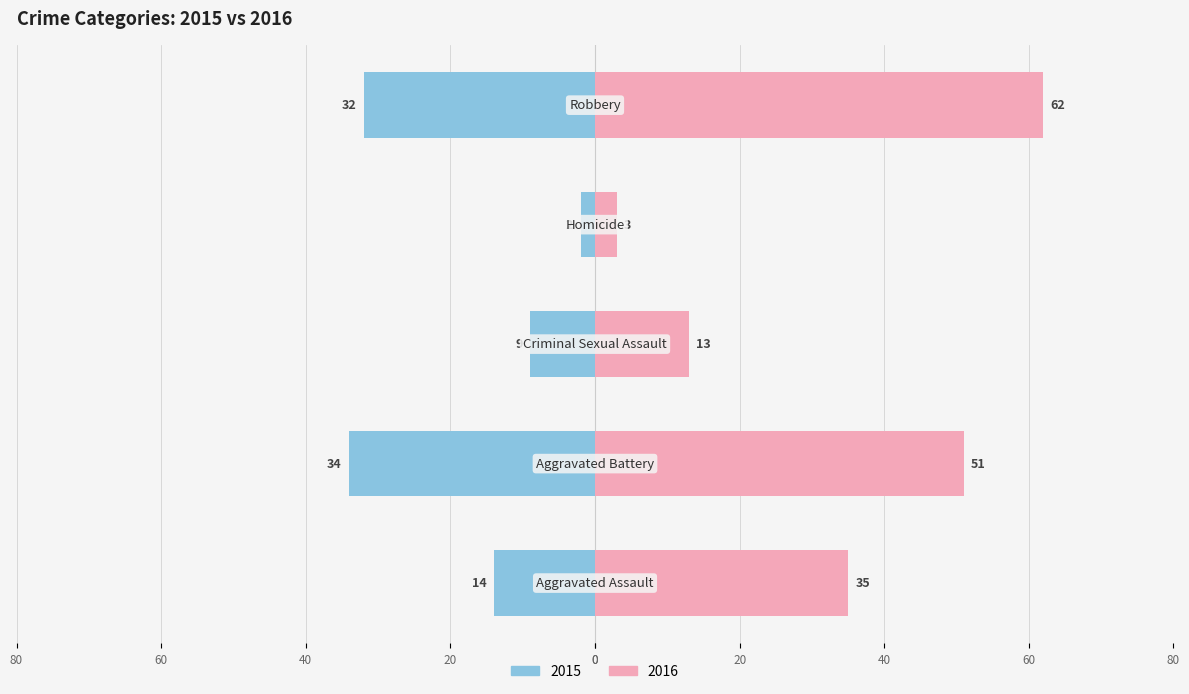

What is the label of the 4th bar from the right?

Aggravated Battery